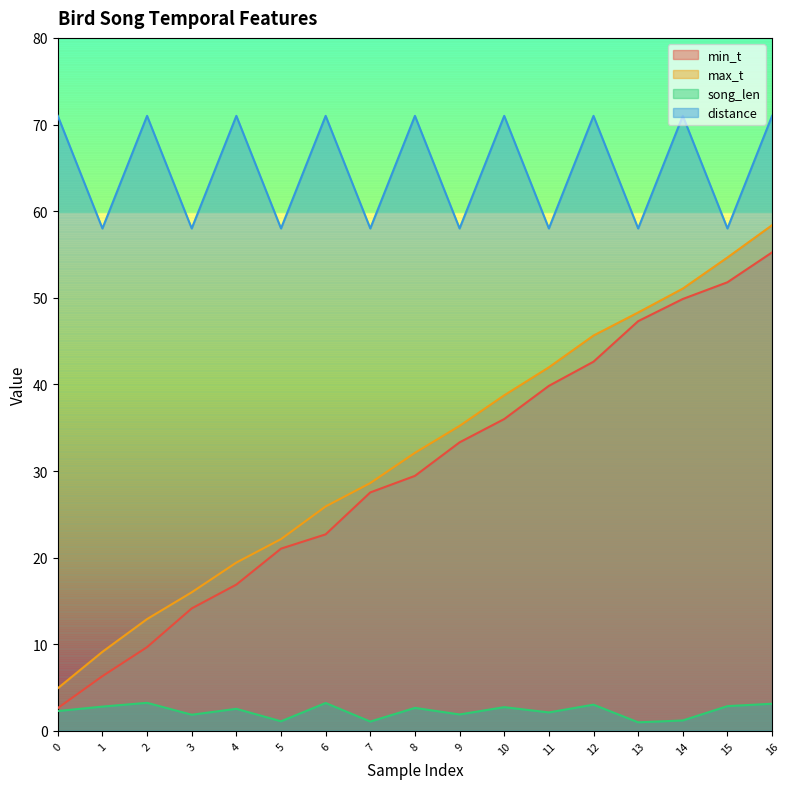

List the labels in order of song_len value, largest first.

2, 6, 16, 12, 15, 1, 10, 8, 4, 0, 11, 9, 3, 14, 5, 7, 13